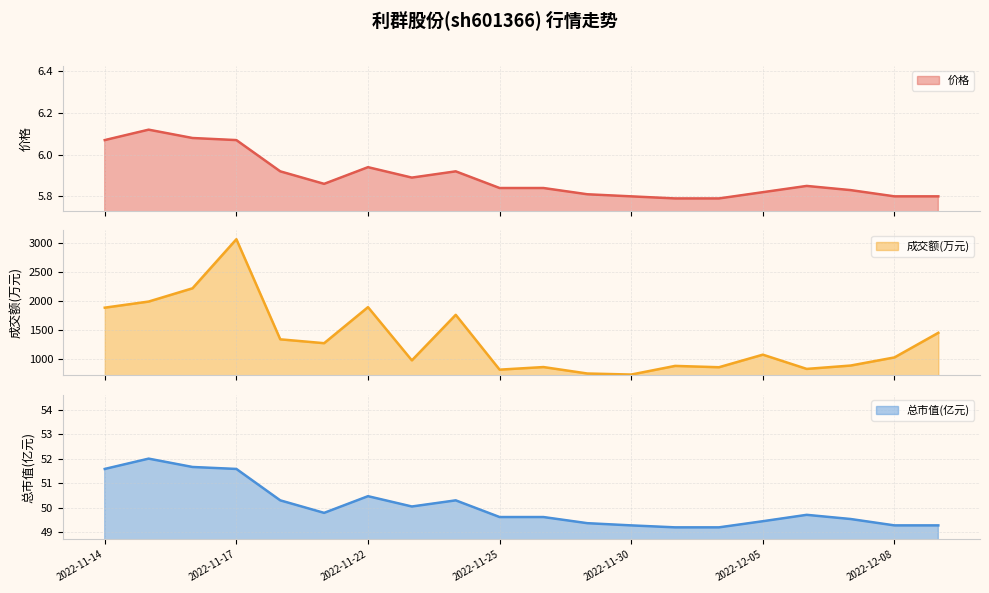

Which series has the largest total across all categories?

成交额(万元)